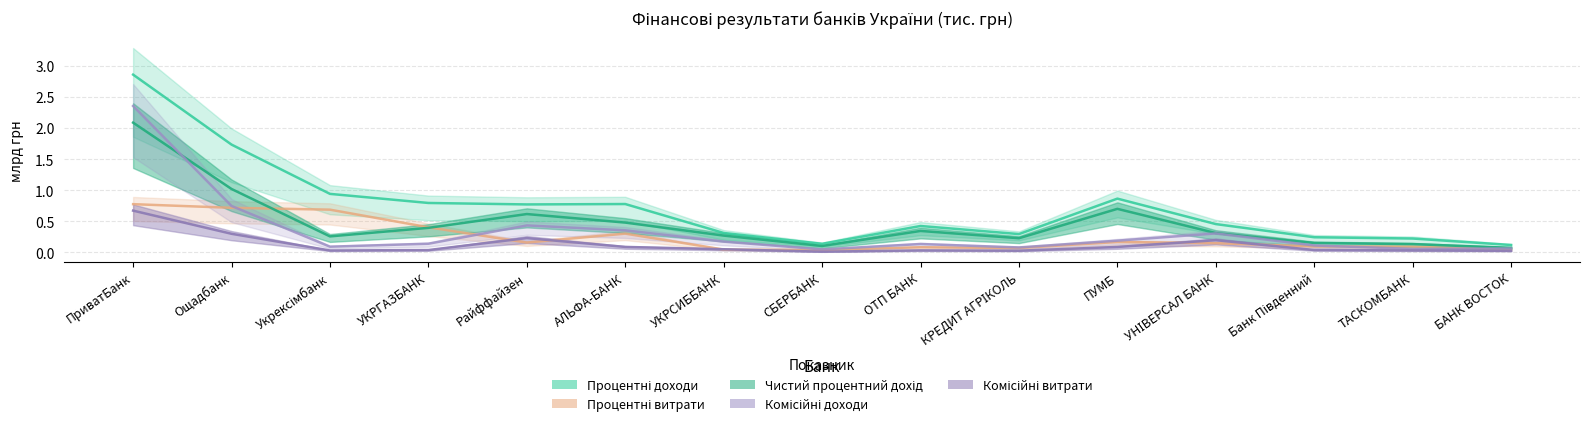

What is the sum of all Чистий процентний дохід values?

7.1